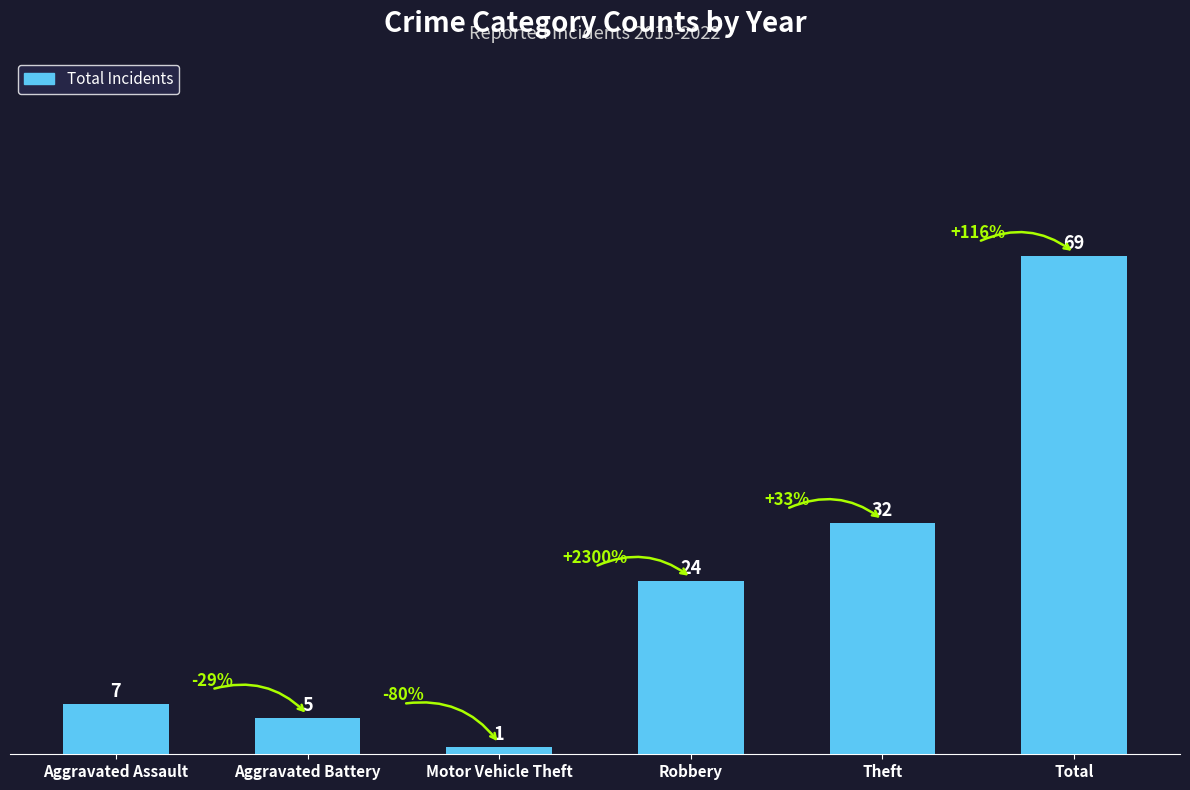

What is the value of the 6th bar from the left?

69